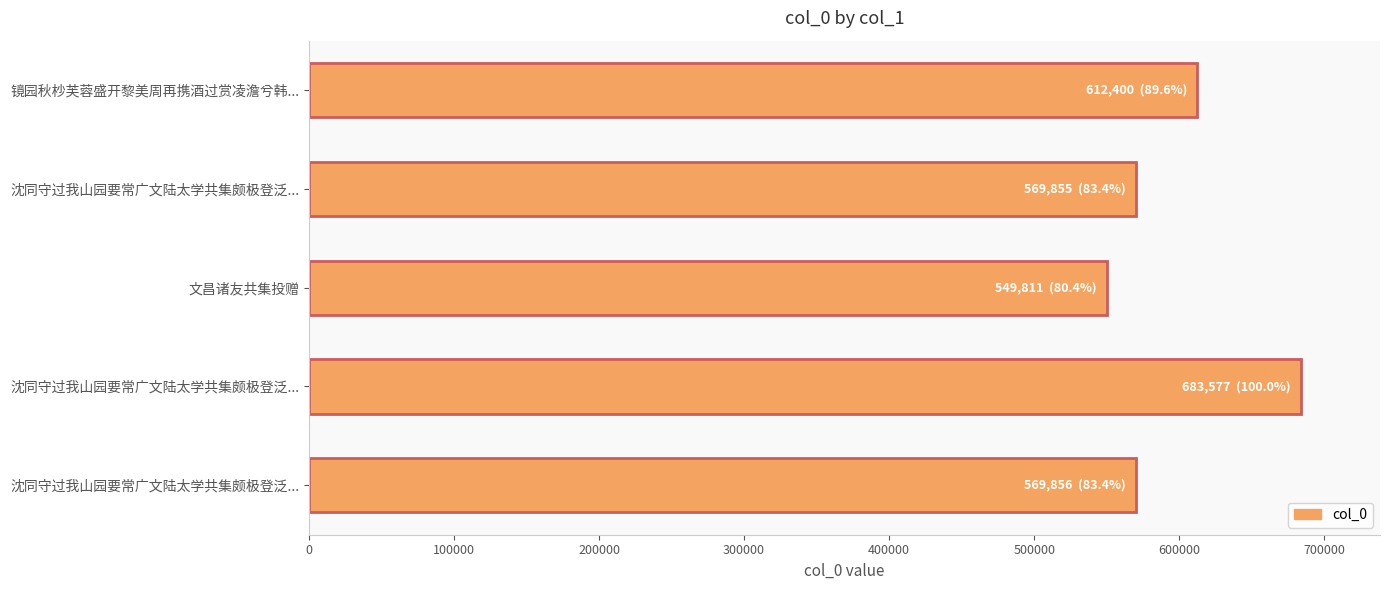

Does the chart contain any negative values?

No